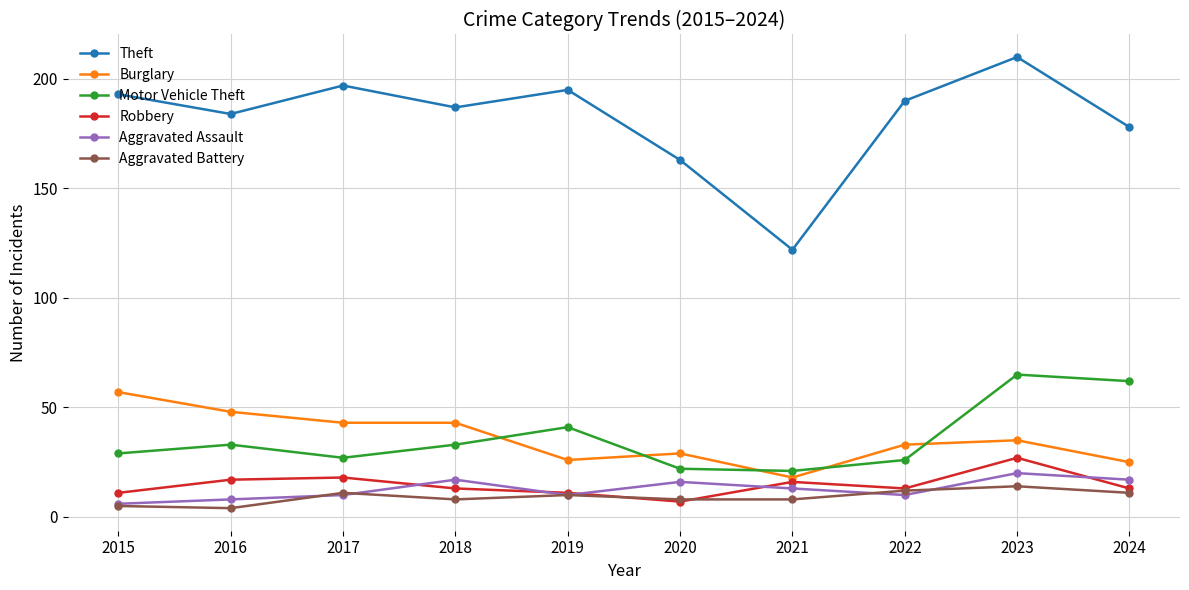

At which category does Motor Vehicle Theft reach its first local peak?

2016